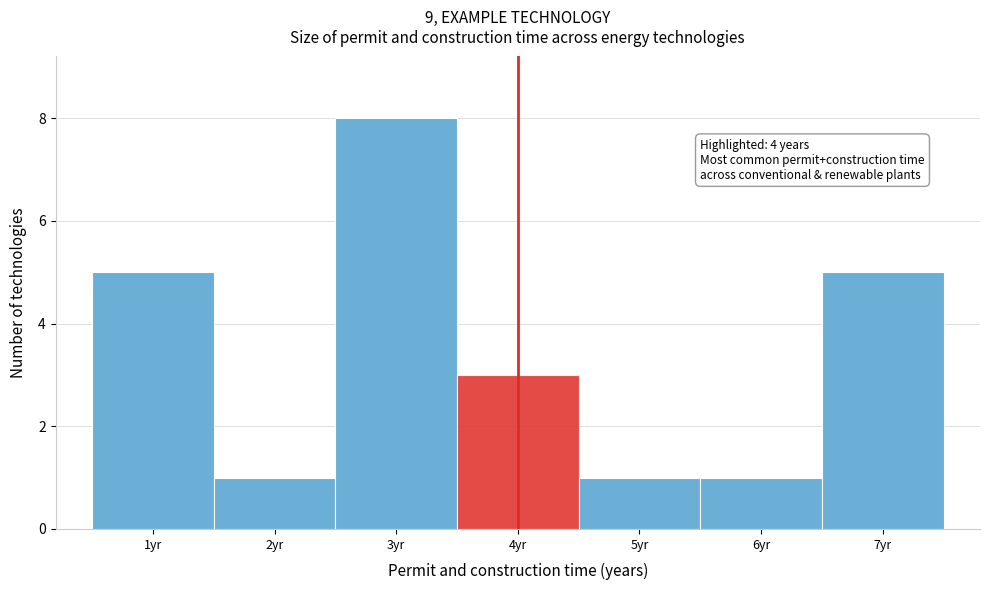

Which range on the x-axis has the tallest bar?

2.5 to 3.5